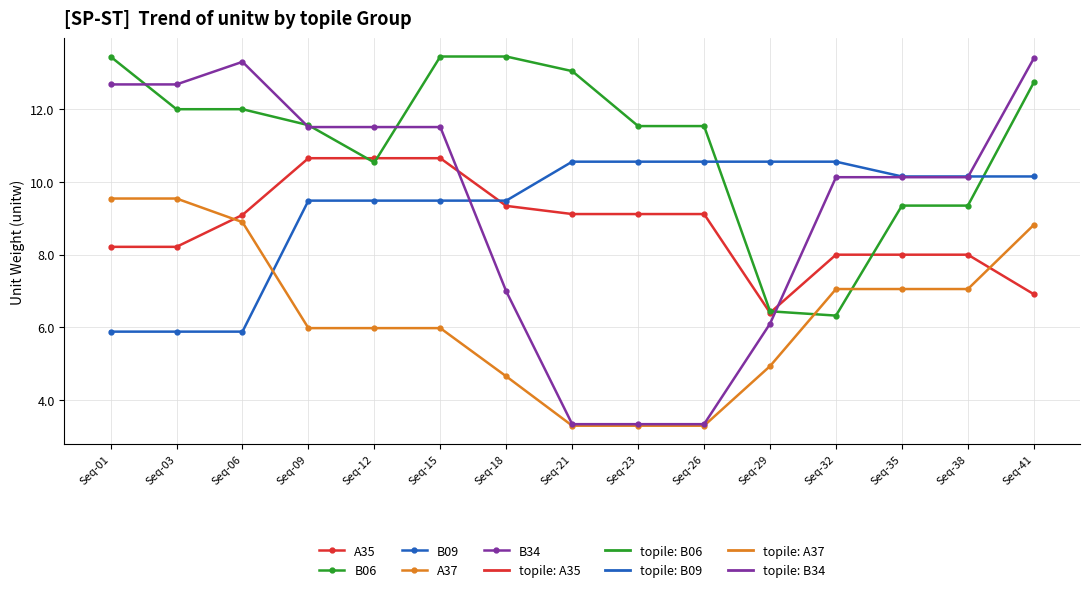

How many A37 values are between 4 and 8?

8